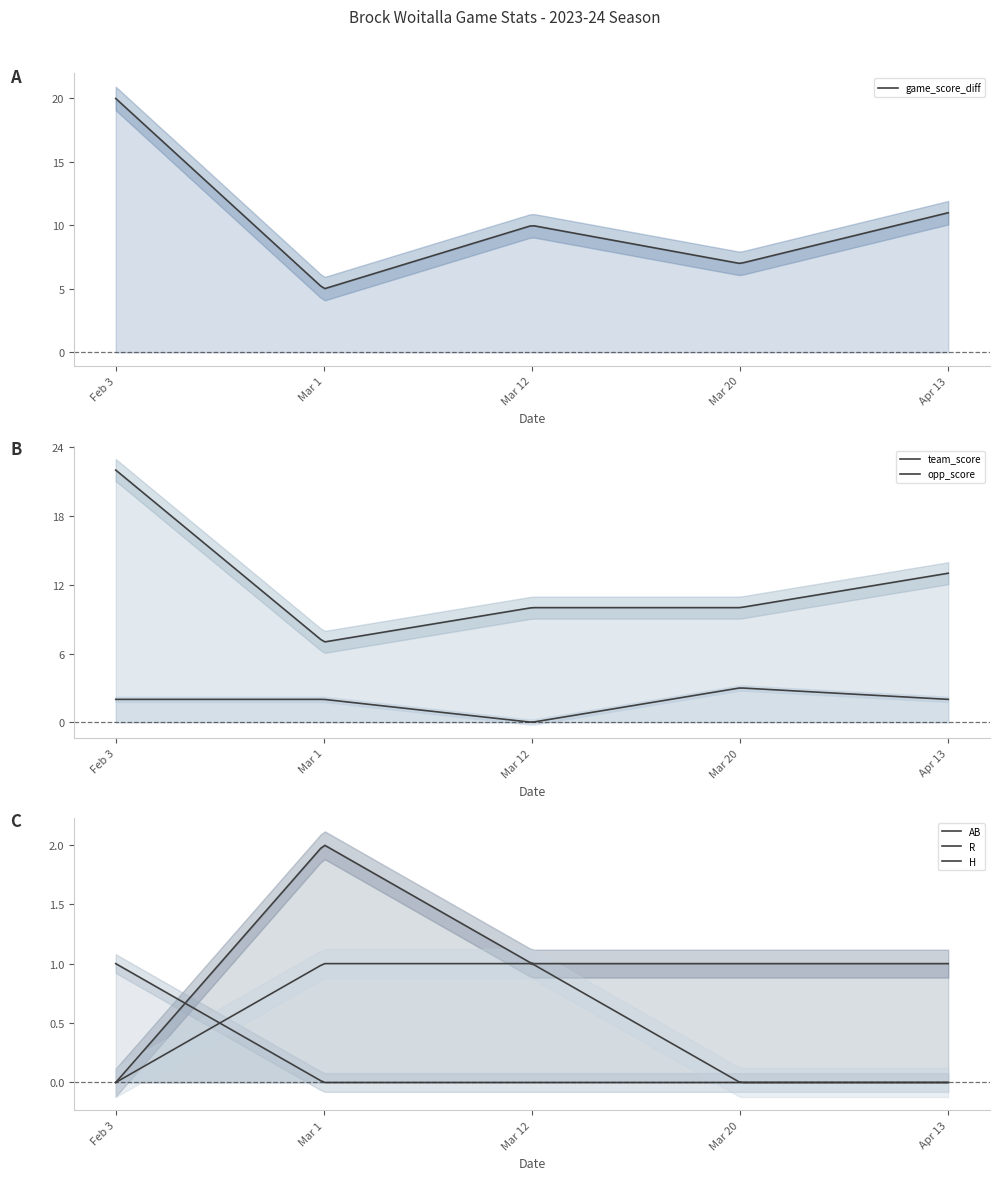

Which series has the largest total across all categories?

team_score